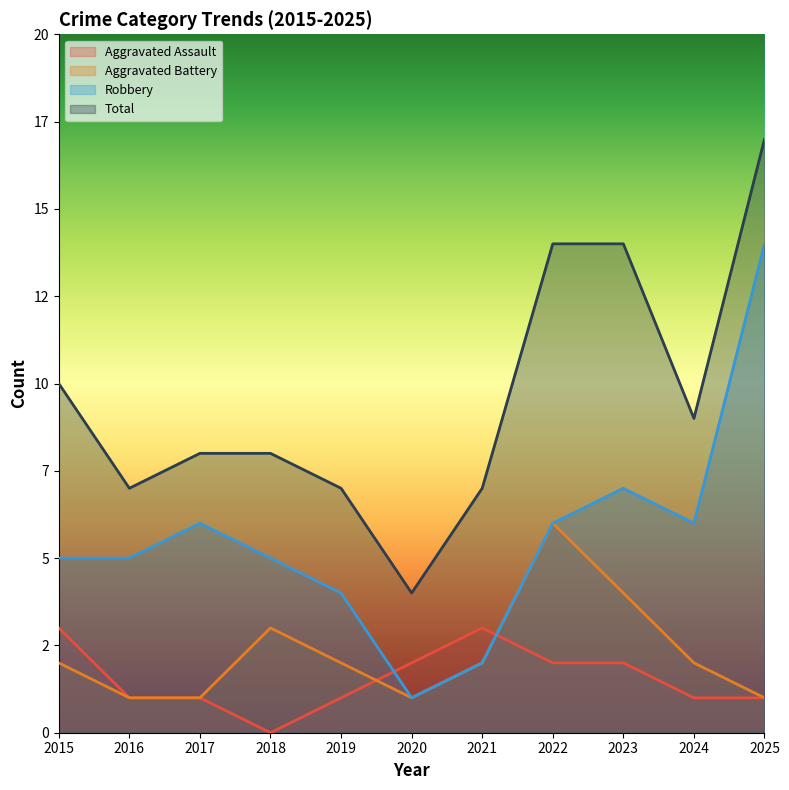

What is the sum of all Total values?

105